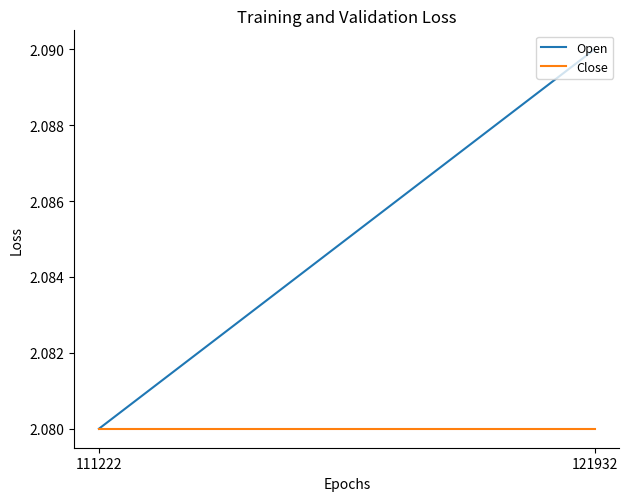

Rank the series at 121932 from lowest to highest value.

Close, Open